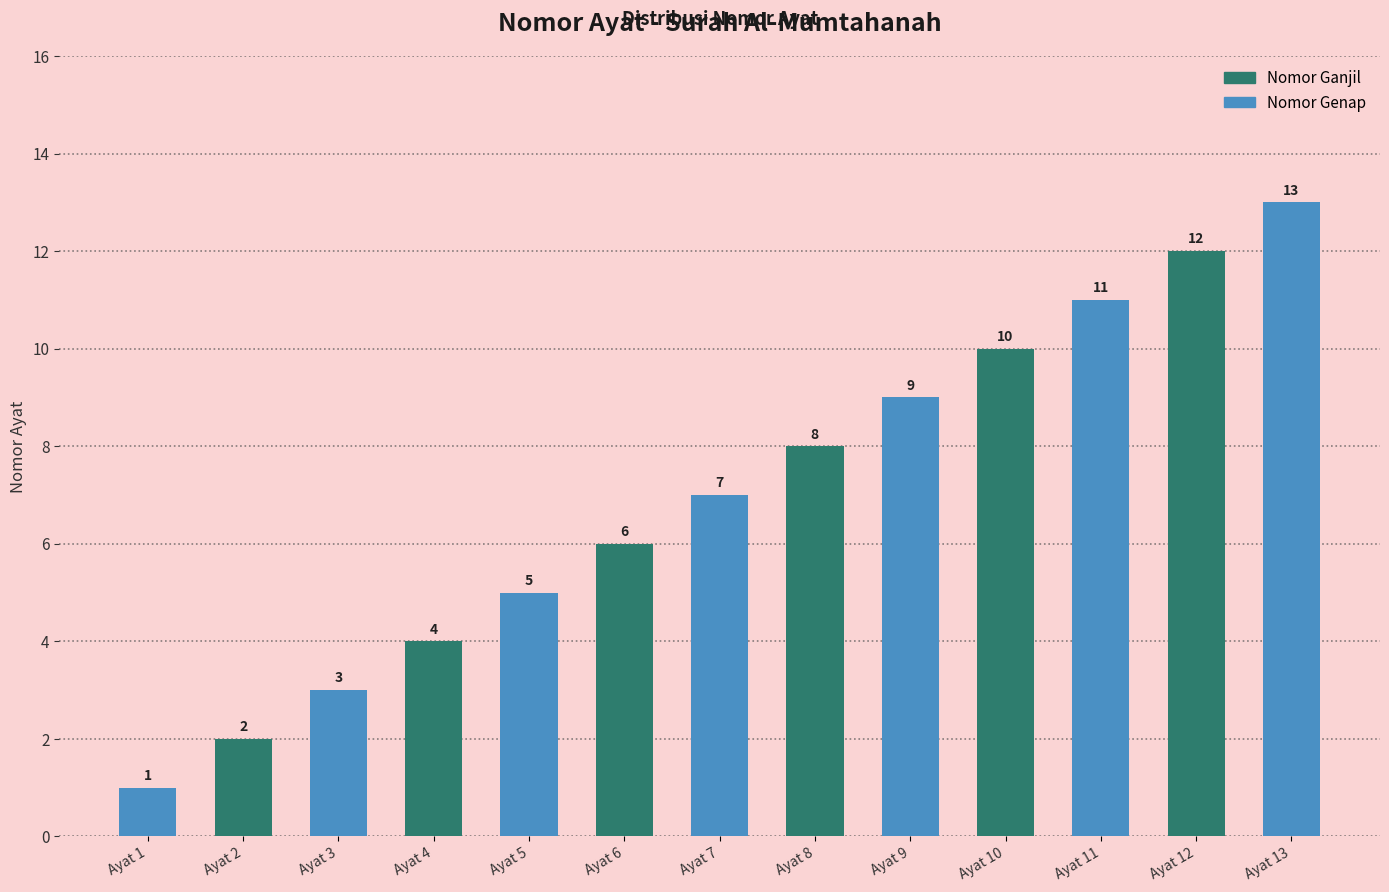

List the labels in order of value, smallest first.

Ayat 1, Ayat 2, Ayat 3, Ayat 4, Ayat 5, Ayat 6, Ayat 7, Ayat 8, Ayat 9, Ayat 10, Ayat 11, Ayat 12, Ayat 13